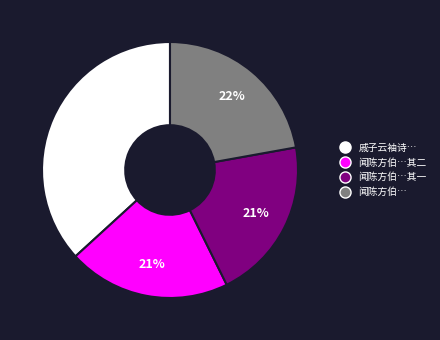

Which slice is the largest?

戚子云袖诗…